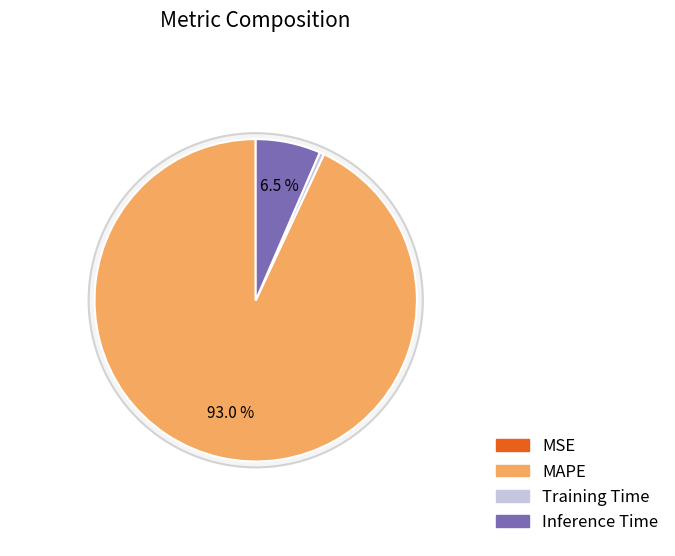

Which slice is the smallest?

MSE